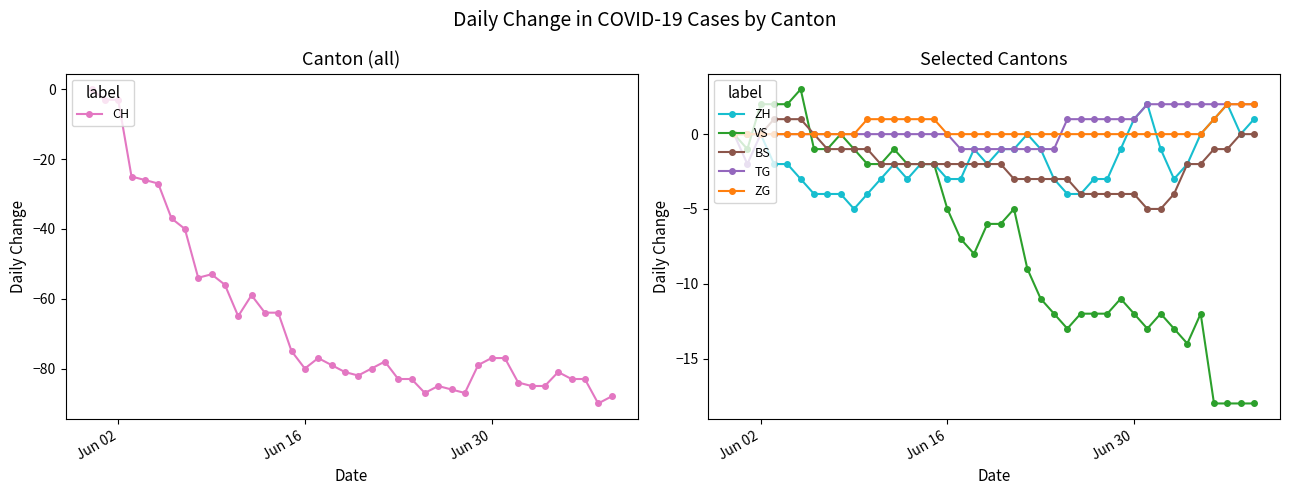

How many values in the CH series exceed -78?

19